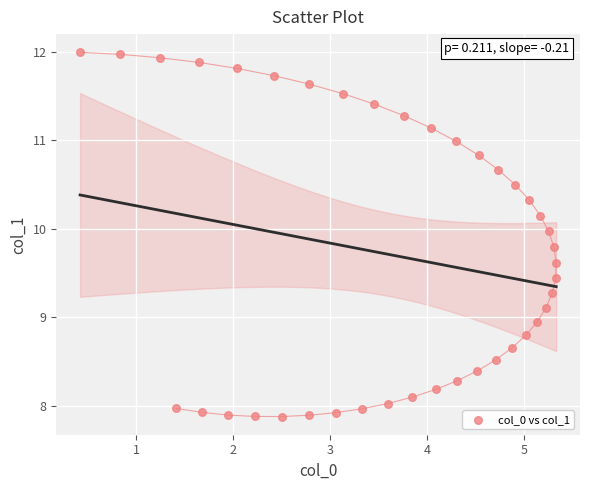

What is the range of Y values (max minus min)?

4.1